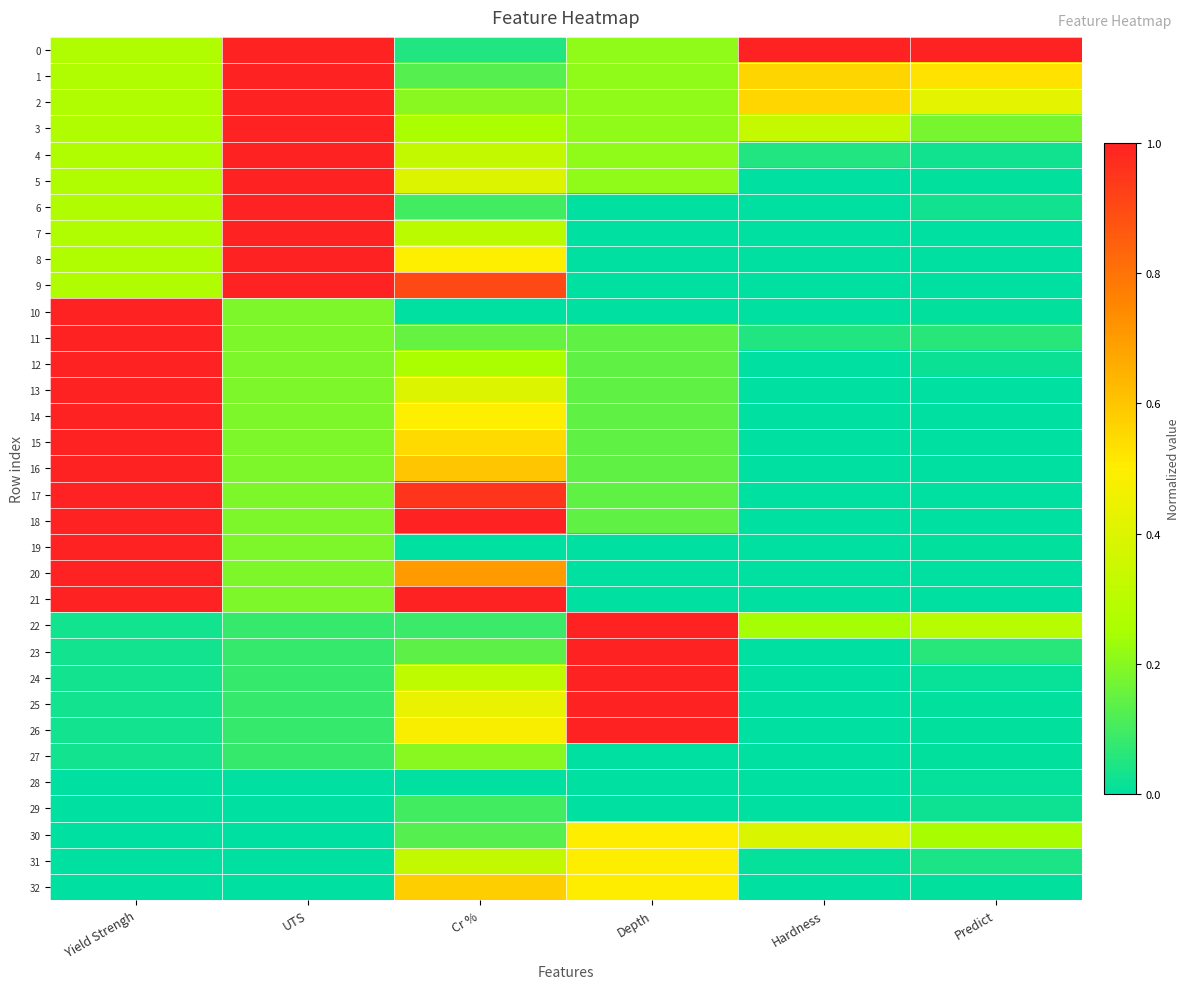

Which series changed the most between Yield Strengh and Cr %?

10